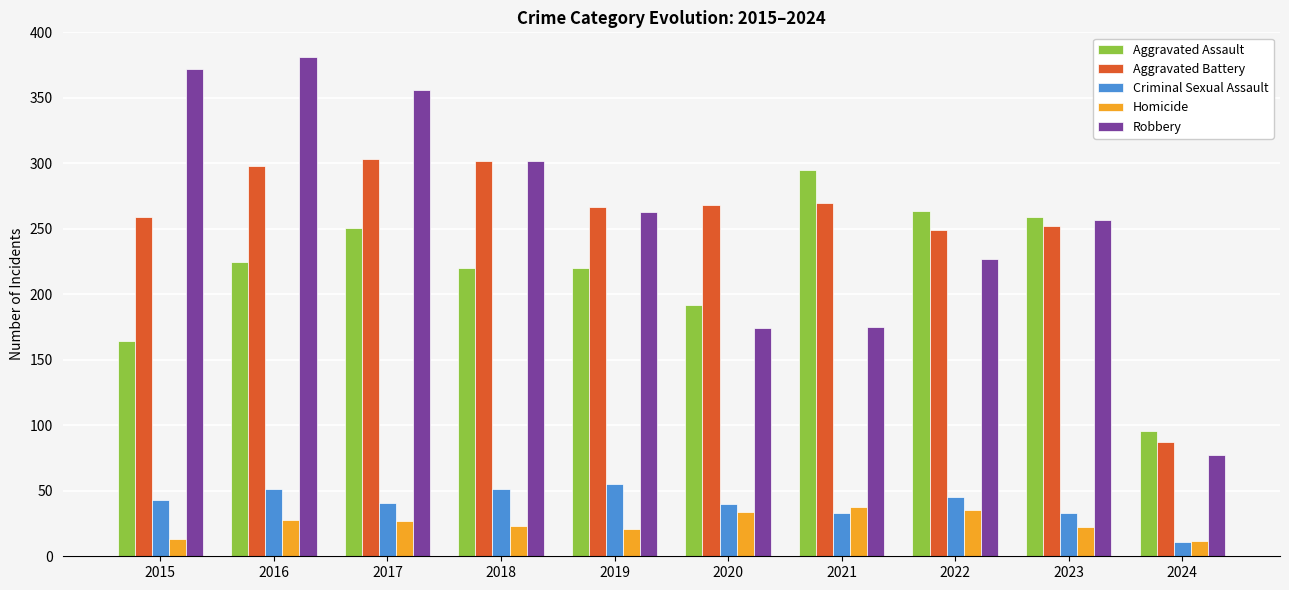

At which label does Robbery first exceed 263?

2015